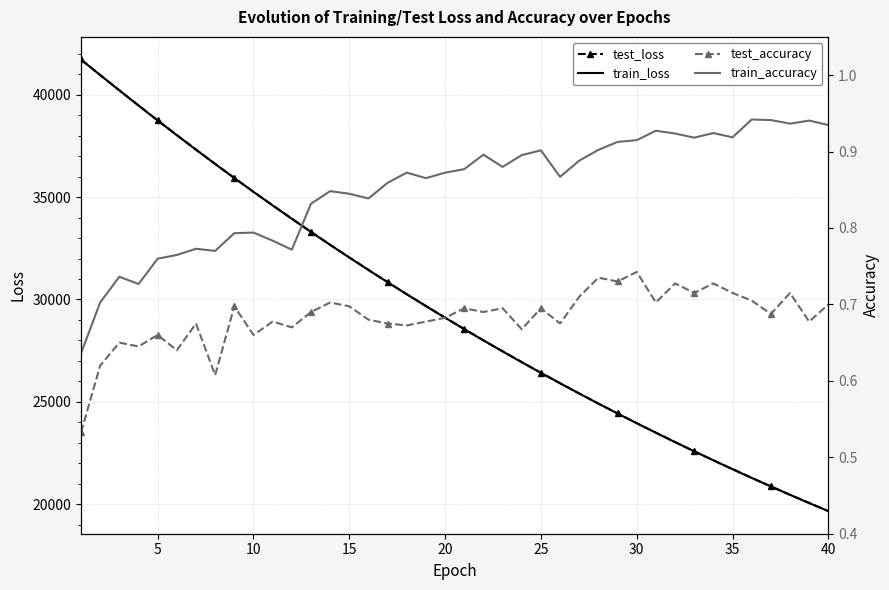

Does the chart have visible grid lines?

Yes